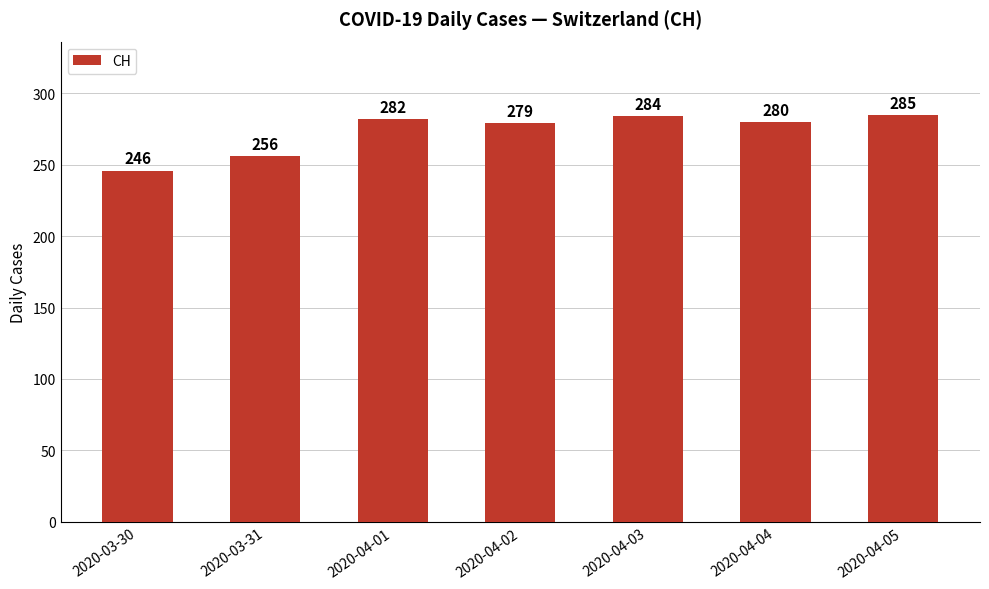

Rank the categories by value from highest to lowest.

2020-04-05, 2020-04-03, 2020-04-01, 2020-04-04, 2020-04-02, 2020-03-31, 2020-03-30